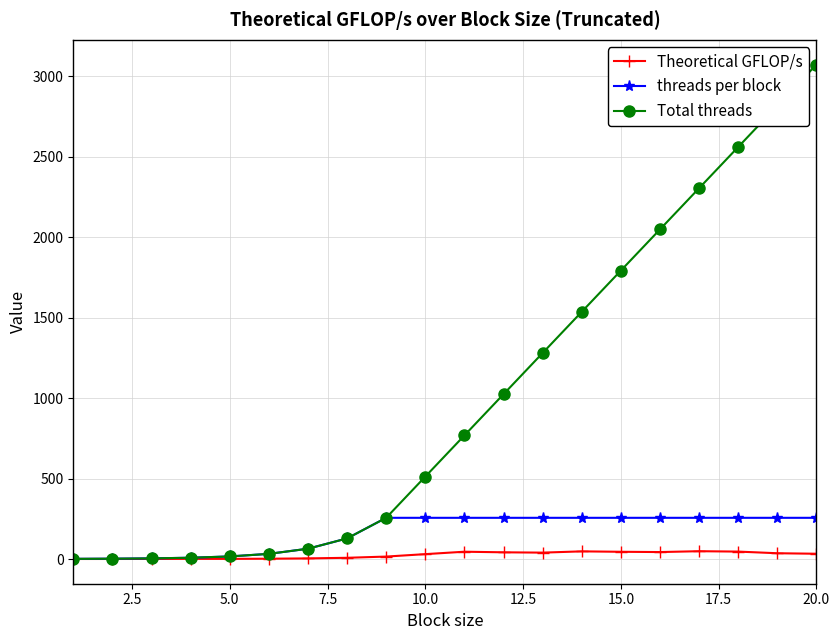

Which series has the largest total across all categories?

Total threads